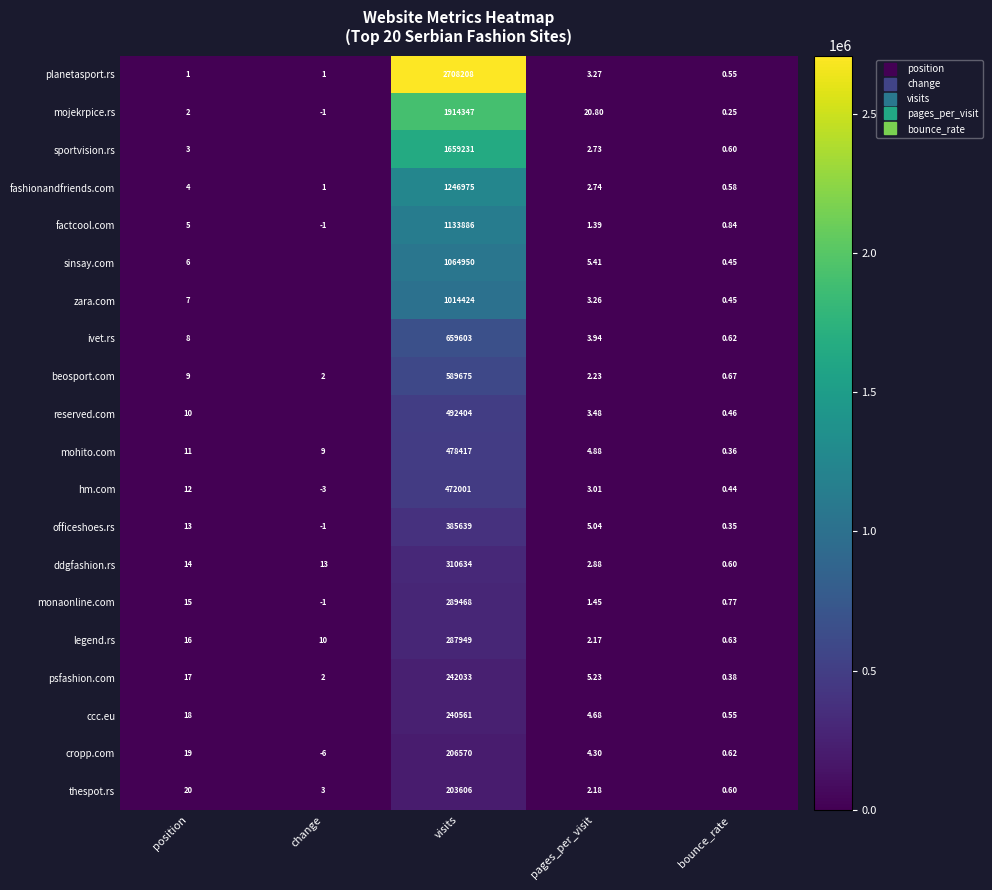

The legend.rs series shows 3.6 at pages_per_visit. True or false?

False